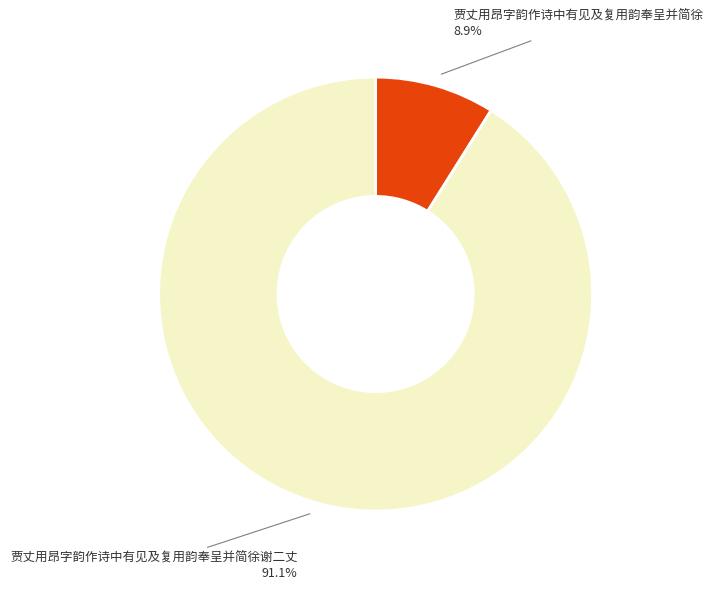

Which has a higher value, 贾丈用昂字韵作诗中有见及复用韵奉呈并简徐 or 贾丈用昂字韵作诗中有见及复用韵奉呈并简徐谢二丈?

贾丈用昂字韵作诗中有见及复用韵奉呈并简徐谢二丈